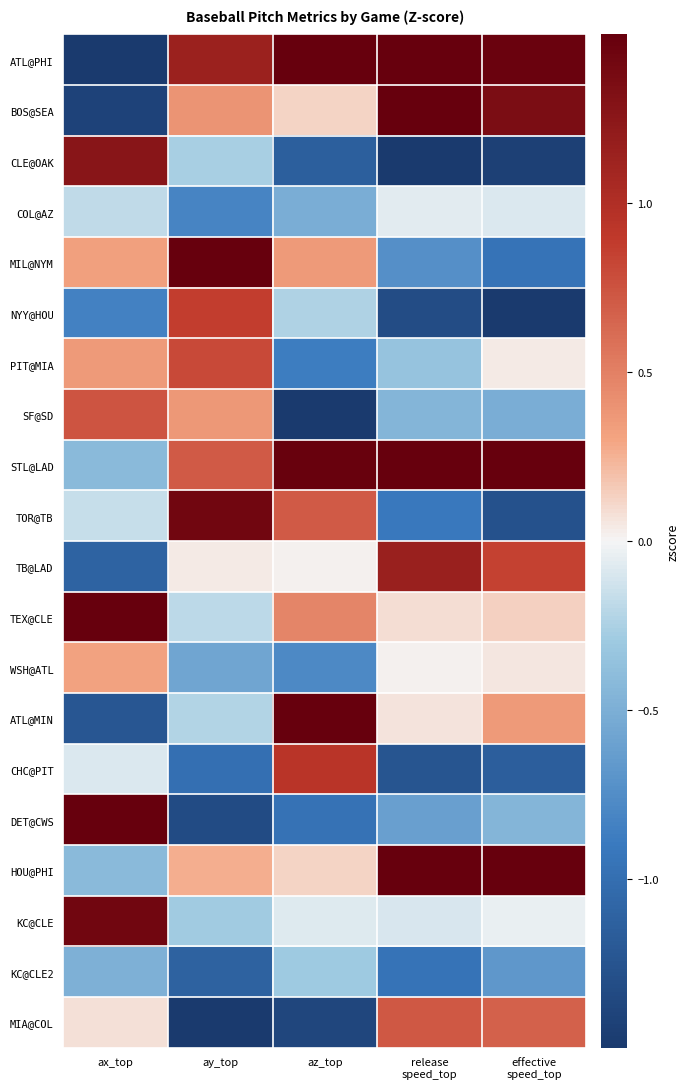

At release speed_top, list the series in order from largest to smallest.

ATL@PHI, BOS@SEA, STL@LAD, HOU@PHI, TB@LAD, MIA@COL, TEX@CLE, ATL@MIN, WSH@ATL, COL@AZ, KC@CLE, PIT@MIA, SF@SD, DET@CWS, MIL@NYM, TOR@TB, KC@CLE2, CHC@PIT, NYY@HOU, CLE@OAK